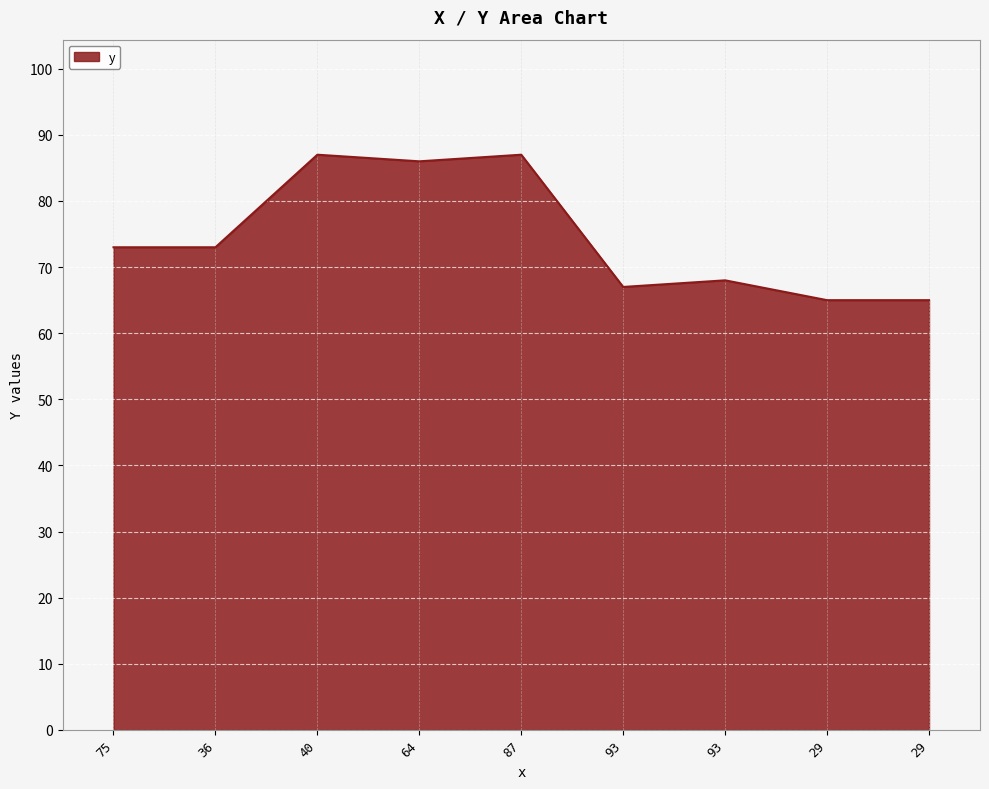

Reading left to right, what are all the values shown in this chart?

75=73	36=73	40=87	64=86	87=87	93=67	93=68	29=65	29=65